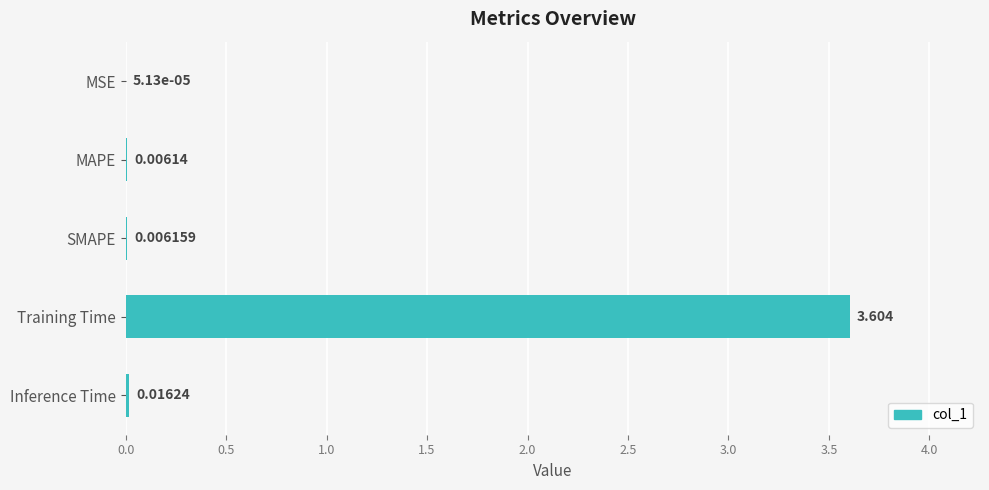

Between Inference Time and SMAPE, which is larger?

Inference Time